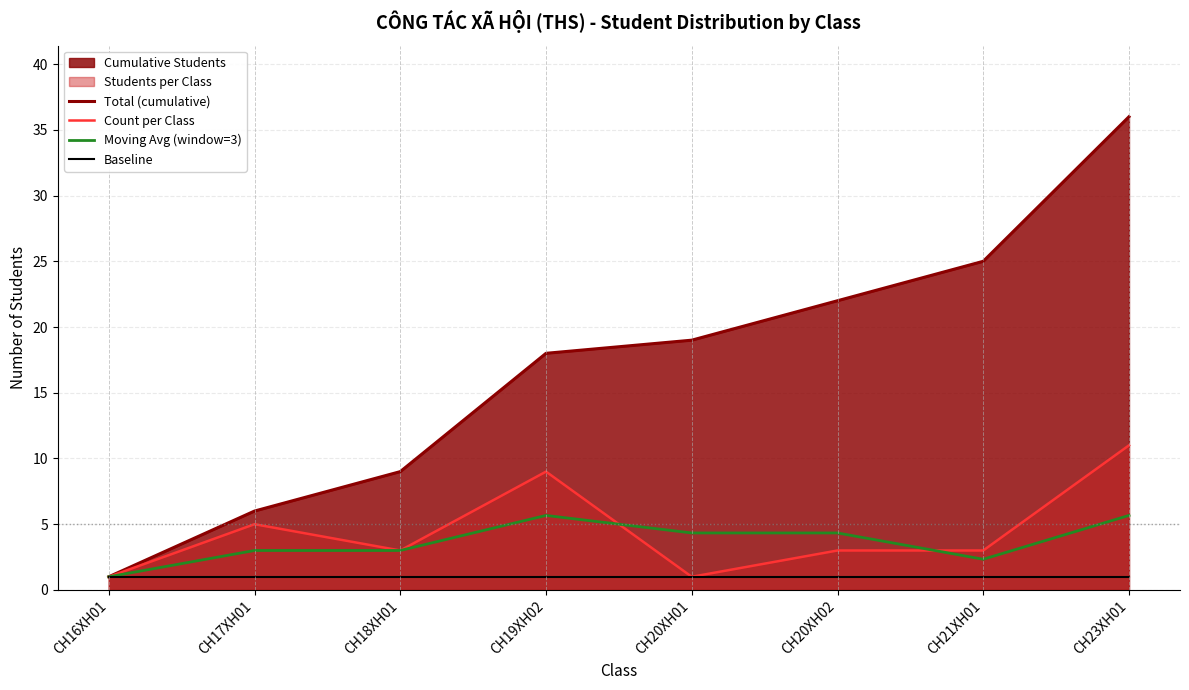

At which label is Total (cumulative) closest to 18?

CH19XH02